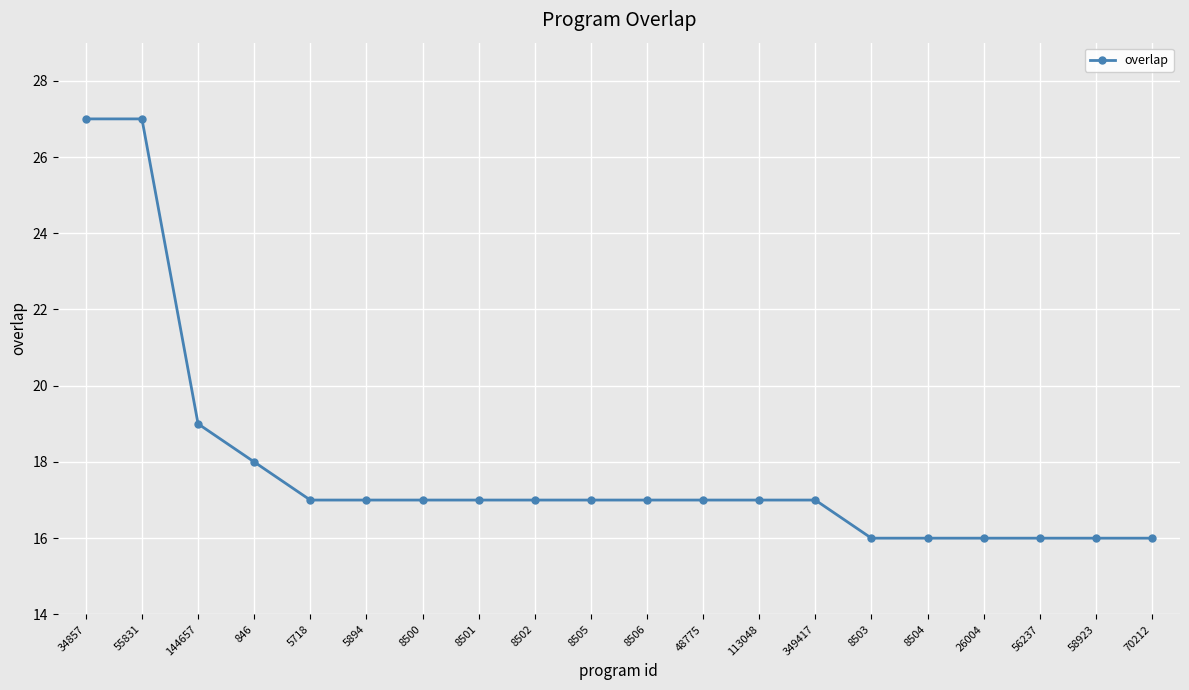

What is the value of the 1st point from the left?

27